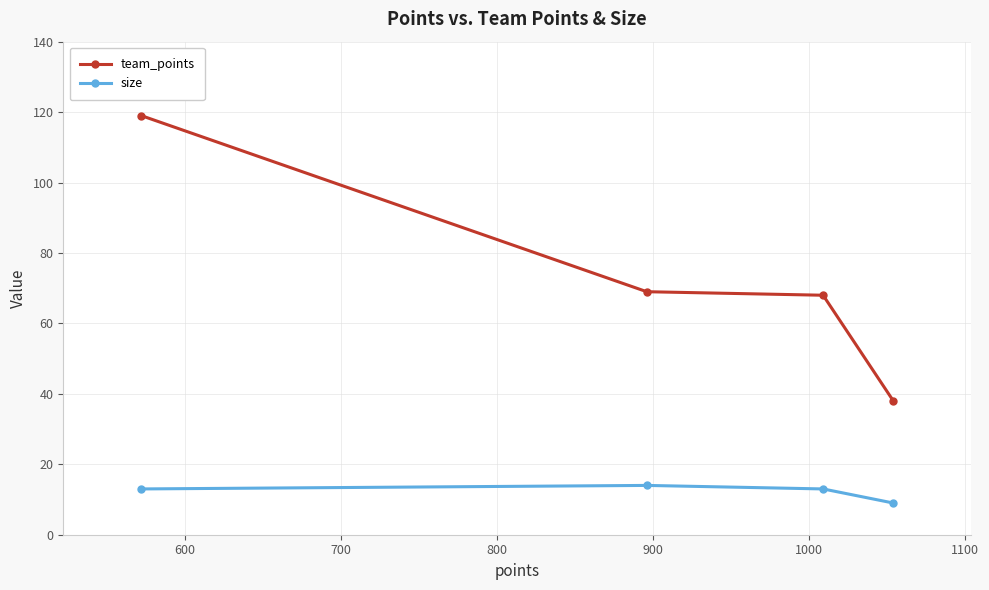

What is the difference between the maximum and minimum values in the team_points series?

81